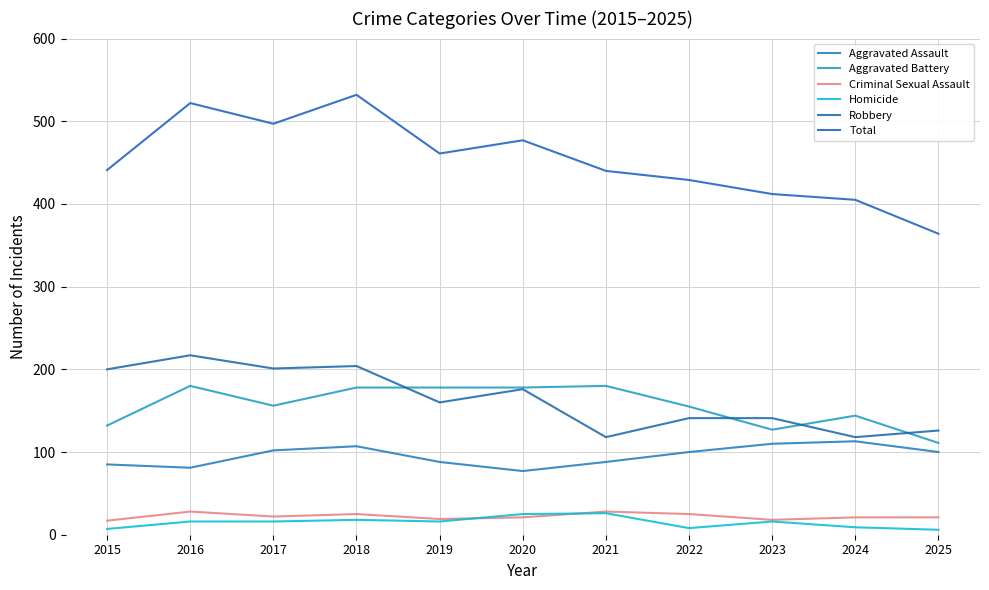

Is it true that Aggravated Assault equals 100 at 2022?

True